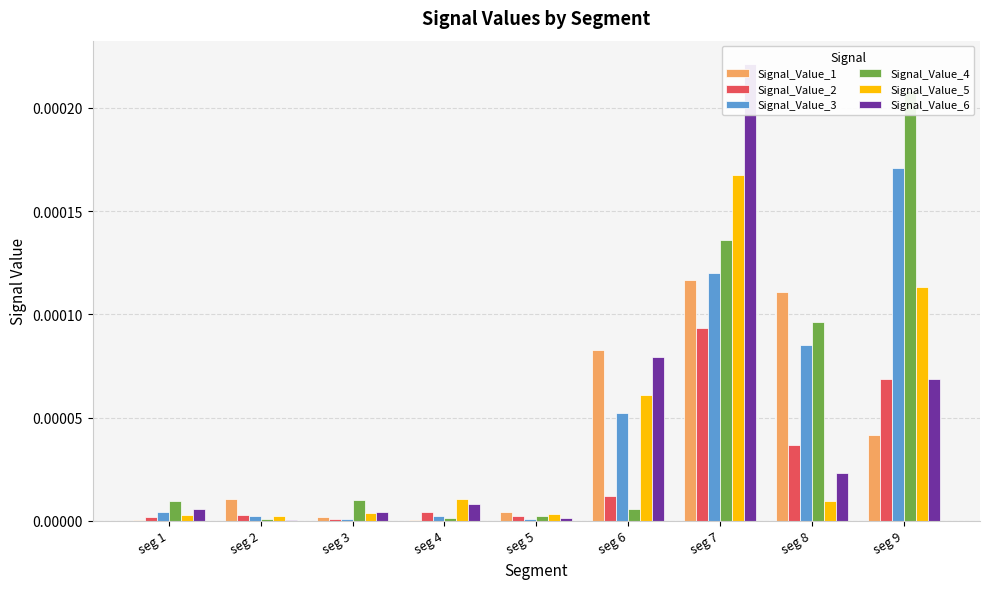

The value of Signal_Value_6 at seg 7 is 0.0. True or false?

True